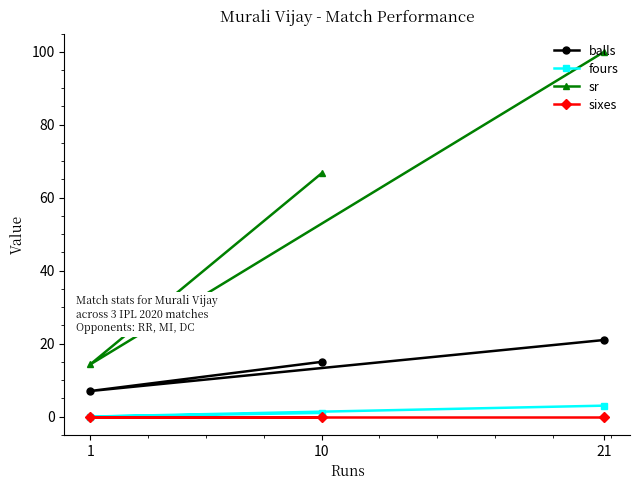

The balls series shows 21.0 at 21. True or false?

True